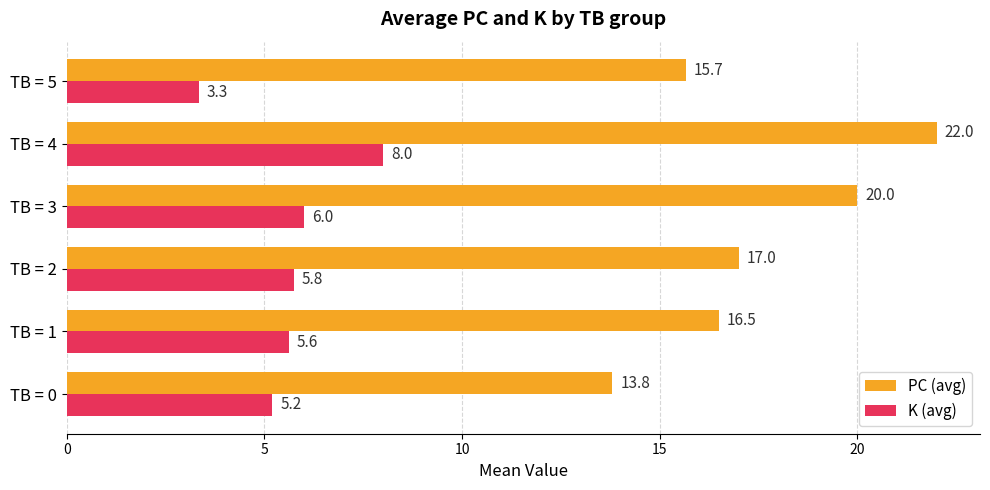

How many series are shown in this chart?

2